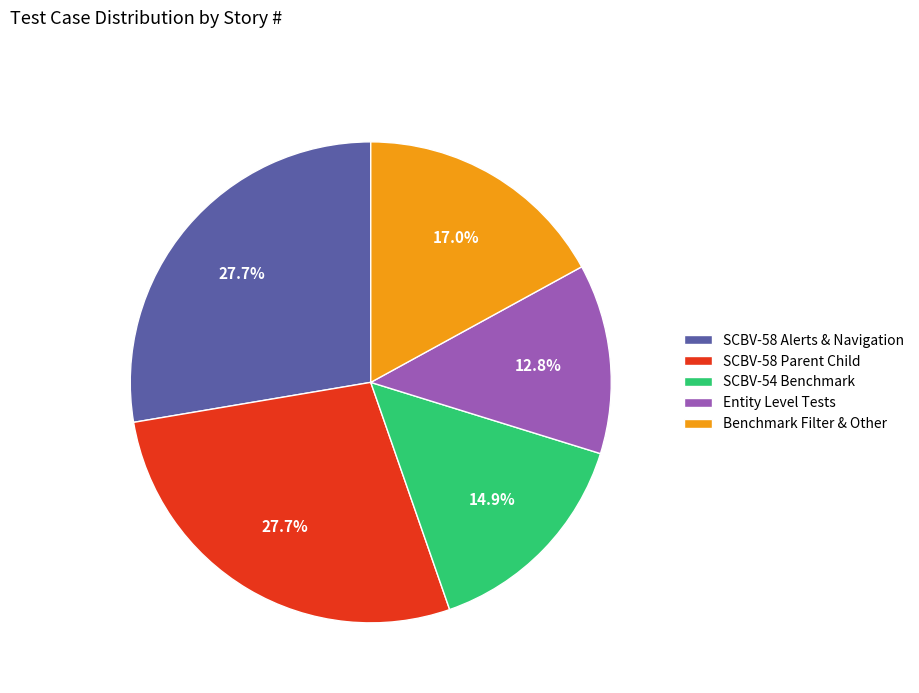

Count the number of slices in the pie.

5